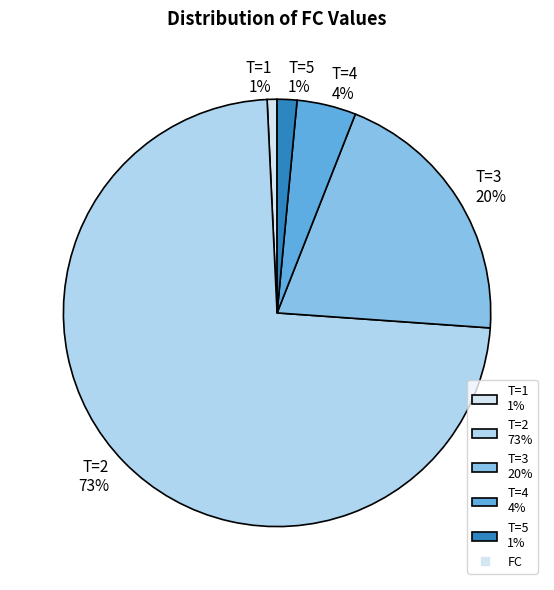

What percentage is the T=3 slice, to the nearest percent?

20%